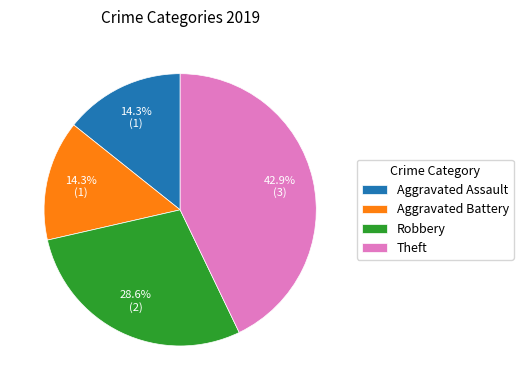

Is there any slice that represents more than half of the pie?

No